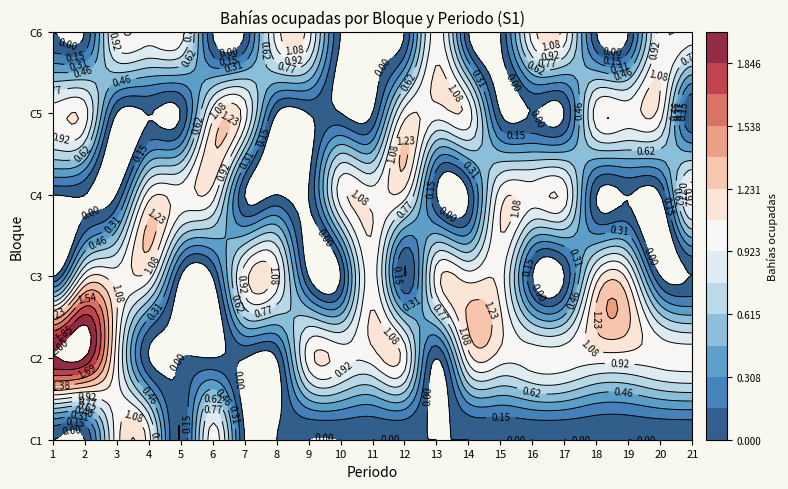

Count the number of categories in the chart.

21